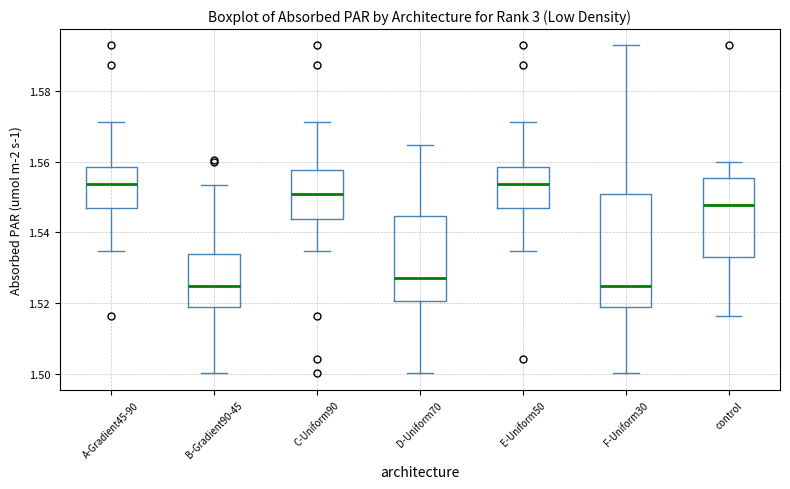

Which box is the tallest, from its lower edge to its upper edge?

F-Uniform30